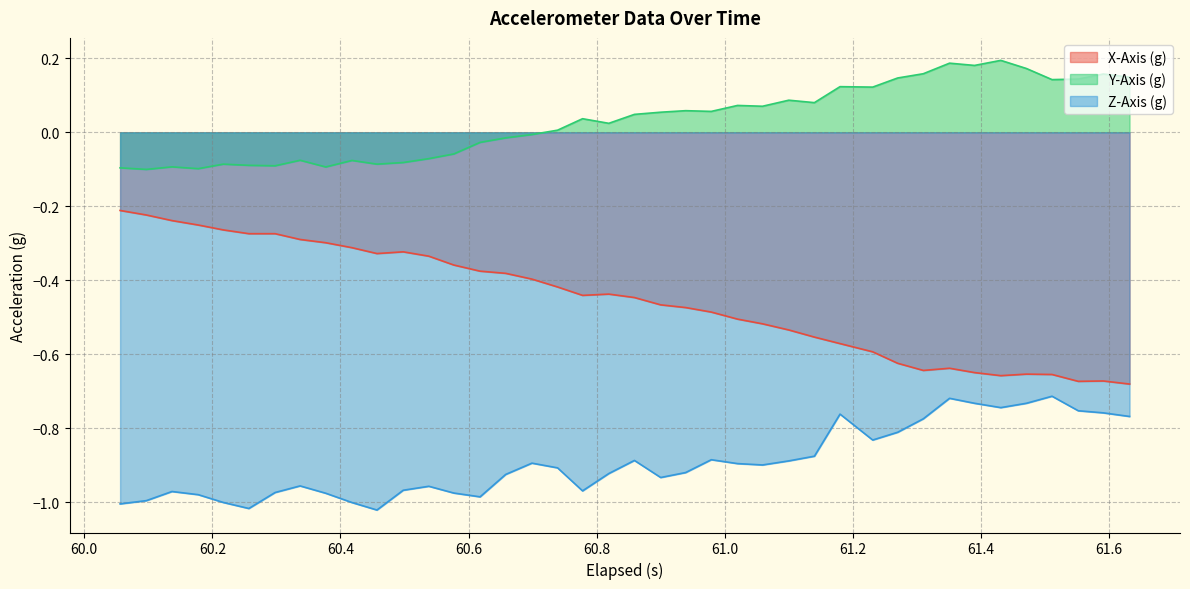

Rank the series by their average value, from lowest to highest.

Z-Axis (g), X-Axis (g), Y-Axis (g)